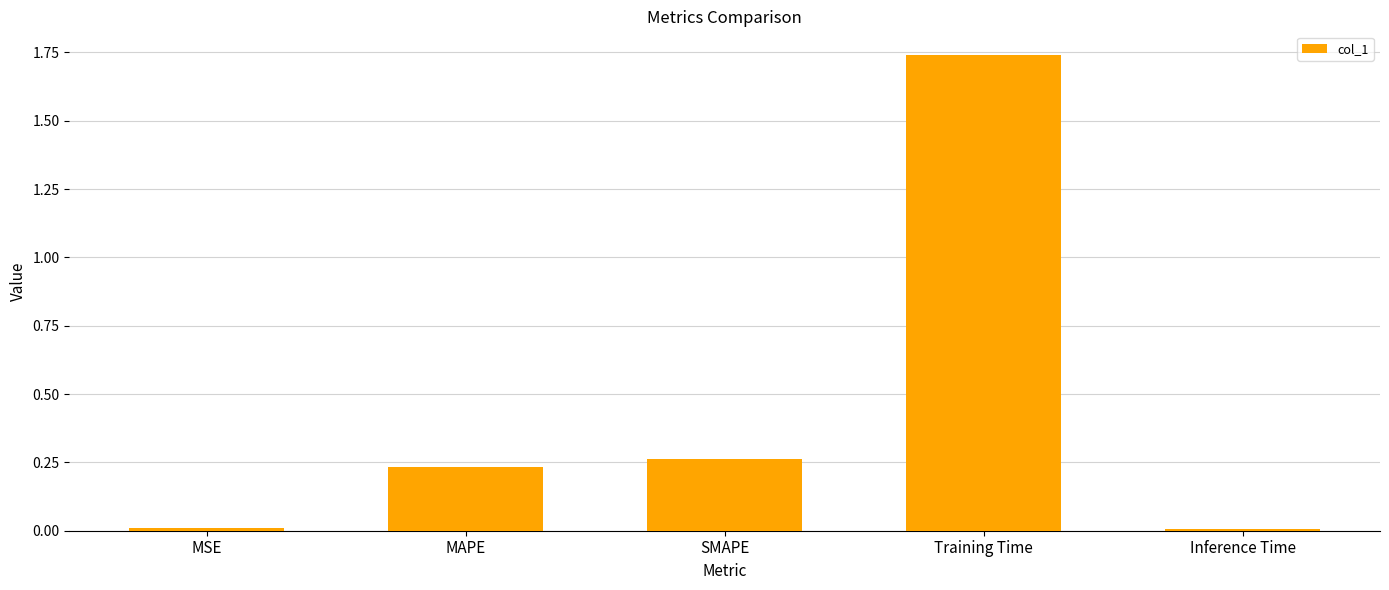

How many bars are there in total?

5